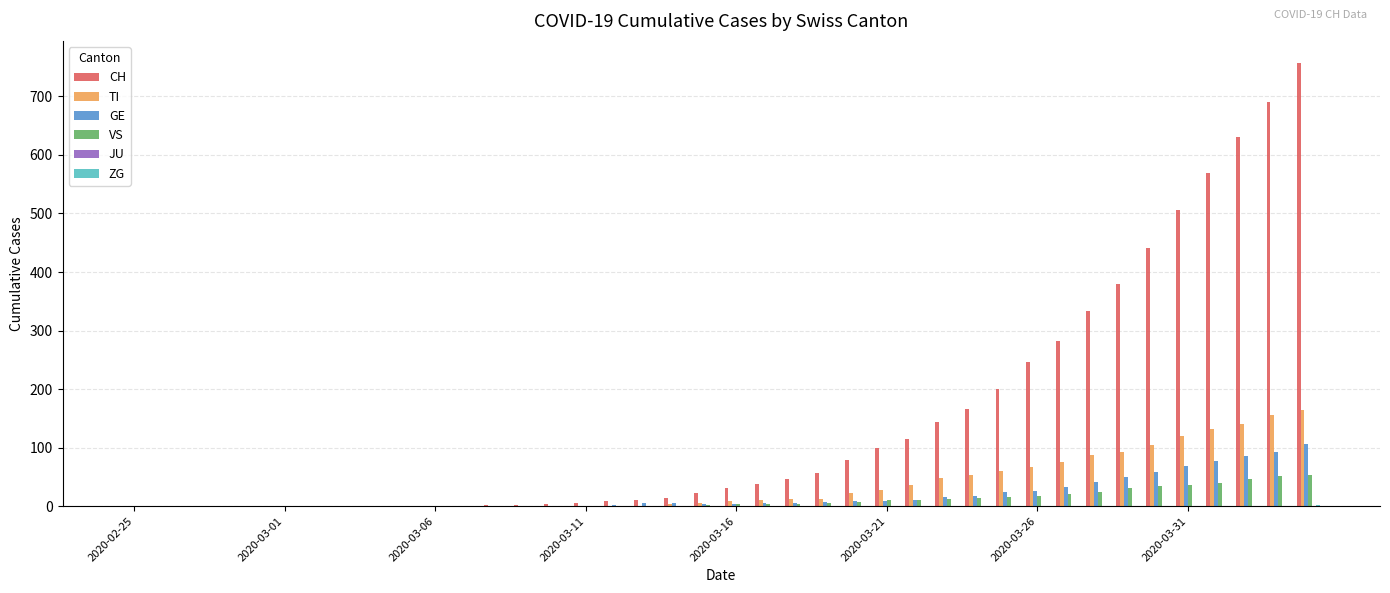

What is the highest value of the GE series?

106